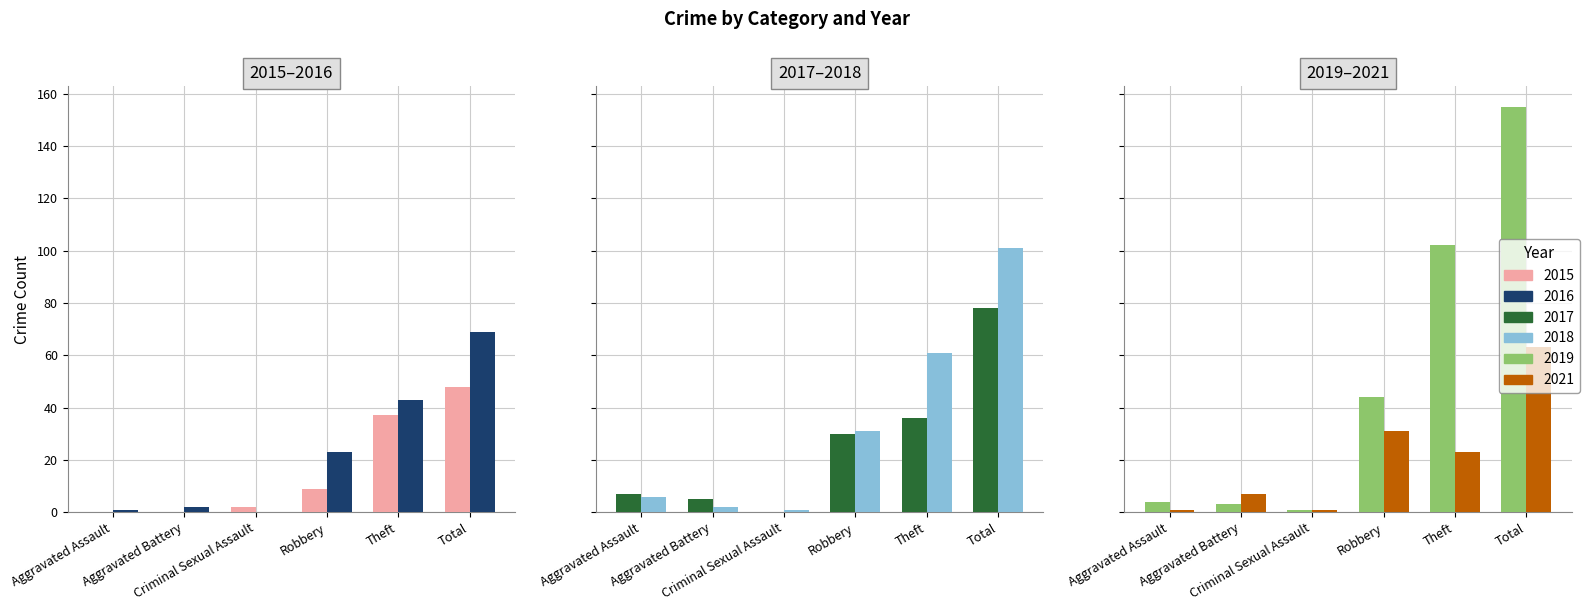

Which series changed the most between Aggravated Assault and Criminal Sexual Assault?

2017